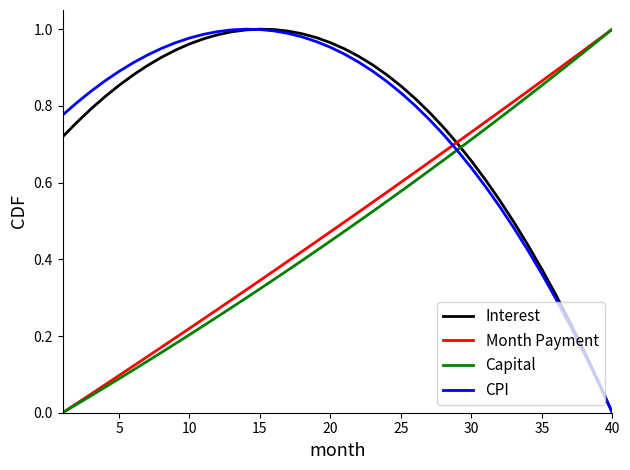

After their last crossing, which series has the higher values: Interest or Capital?

Capital